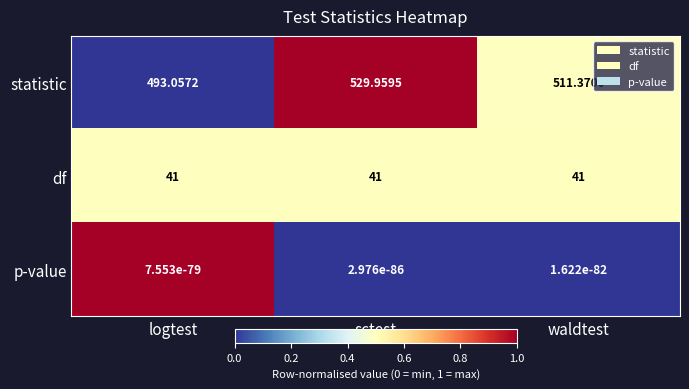

Which category has the highest value in the statistic series?

sctest